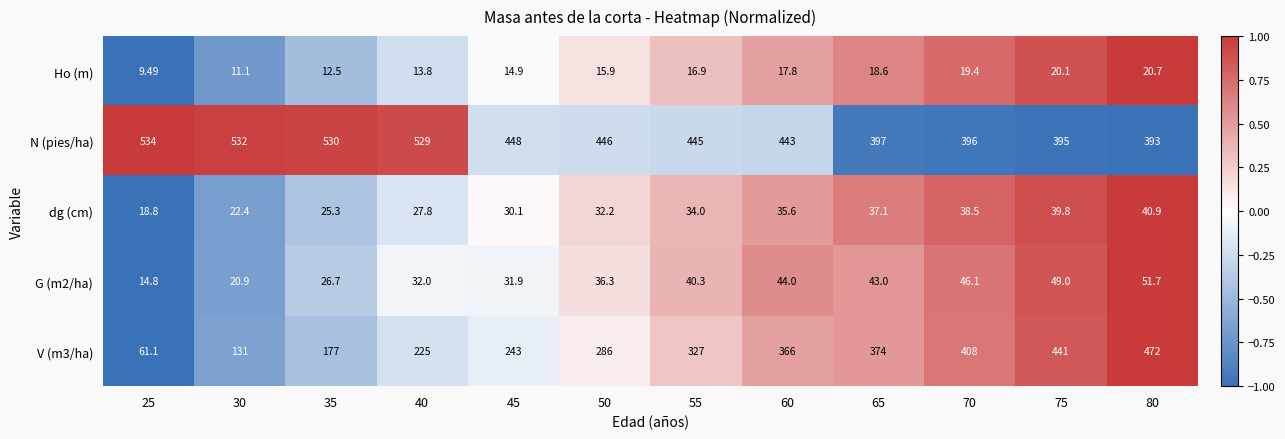

Which series has the largest total across all categories?

N (pies/ha)